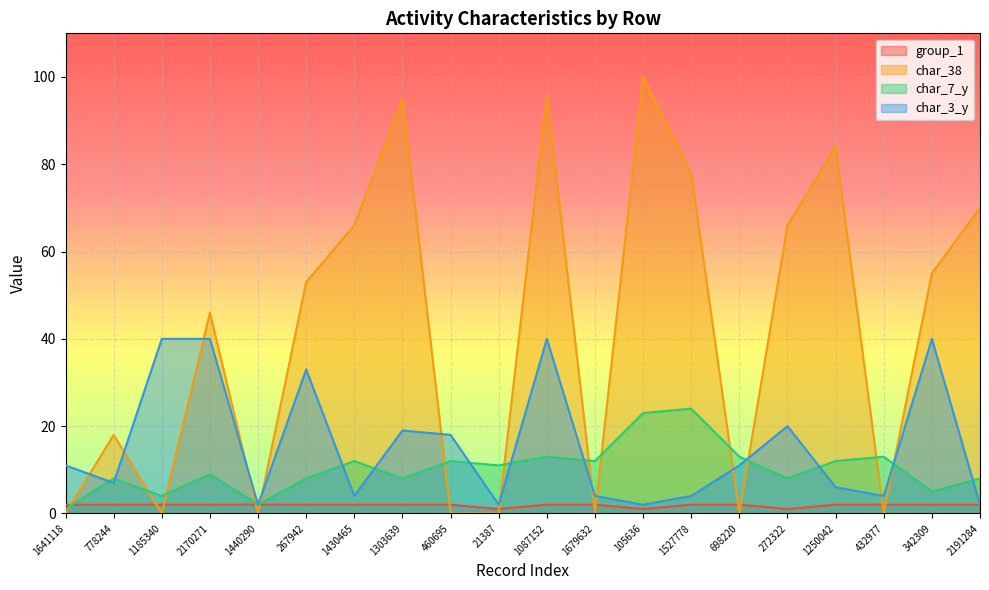

Which category has the lowest value in the char_7_y series?

1641118